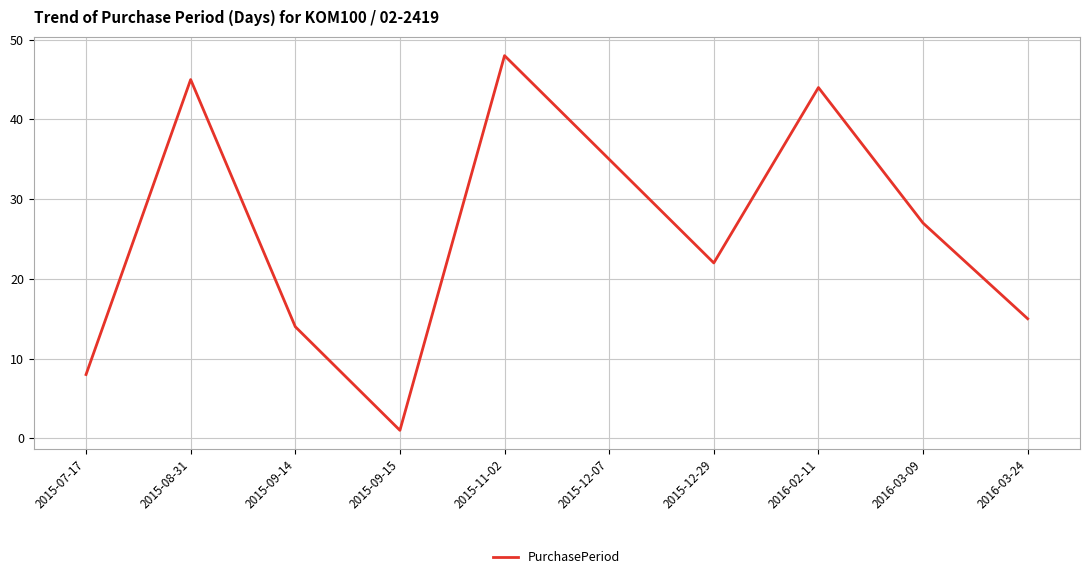

At which label is the value closest to 24?

2015-12-29